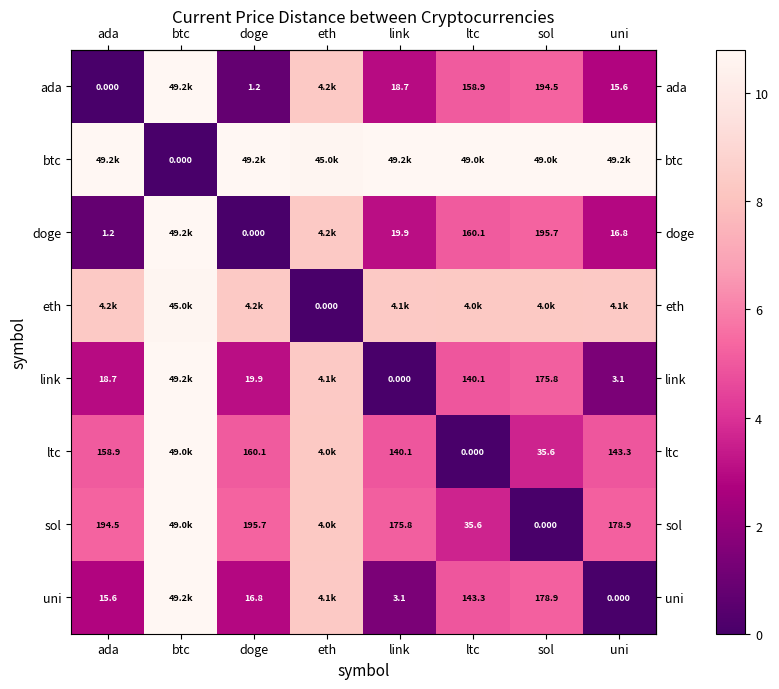

What value does the row_6 series have at ltc?

3.6